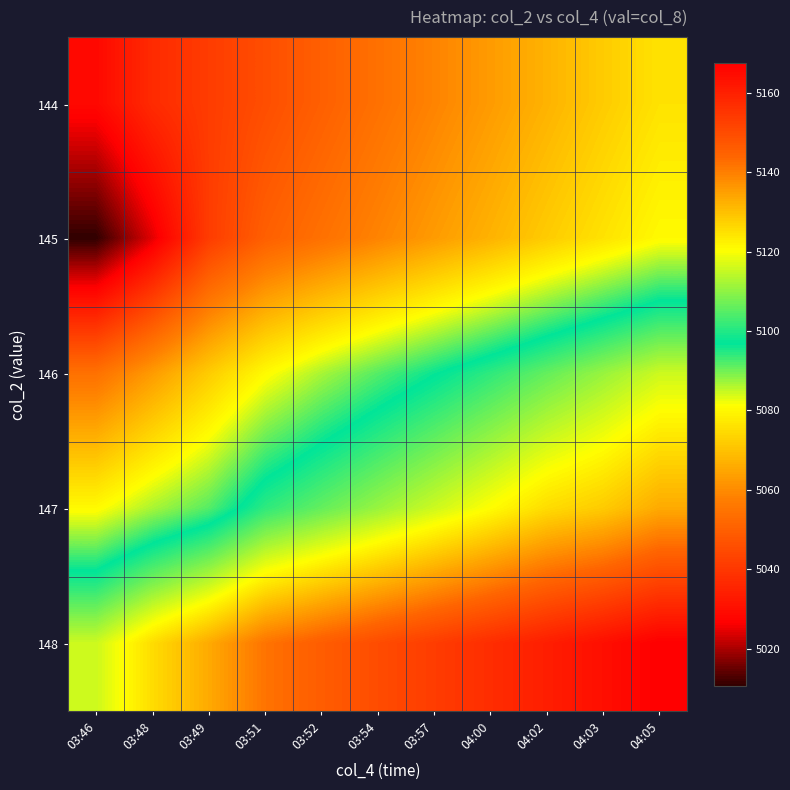

At which category is the sum across all series the highest?

04:05